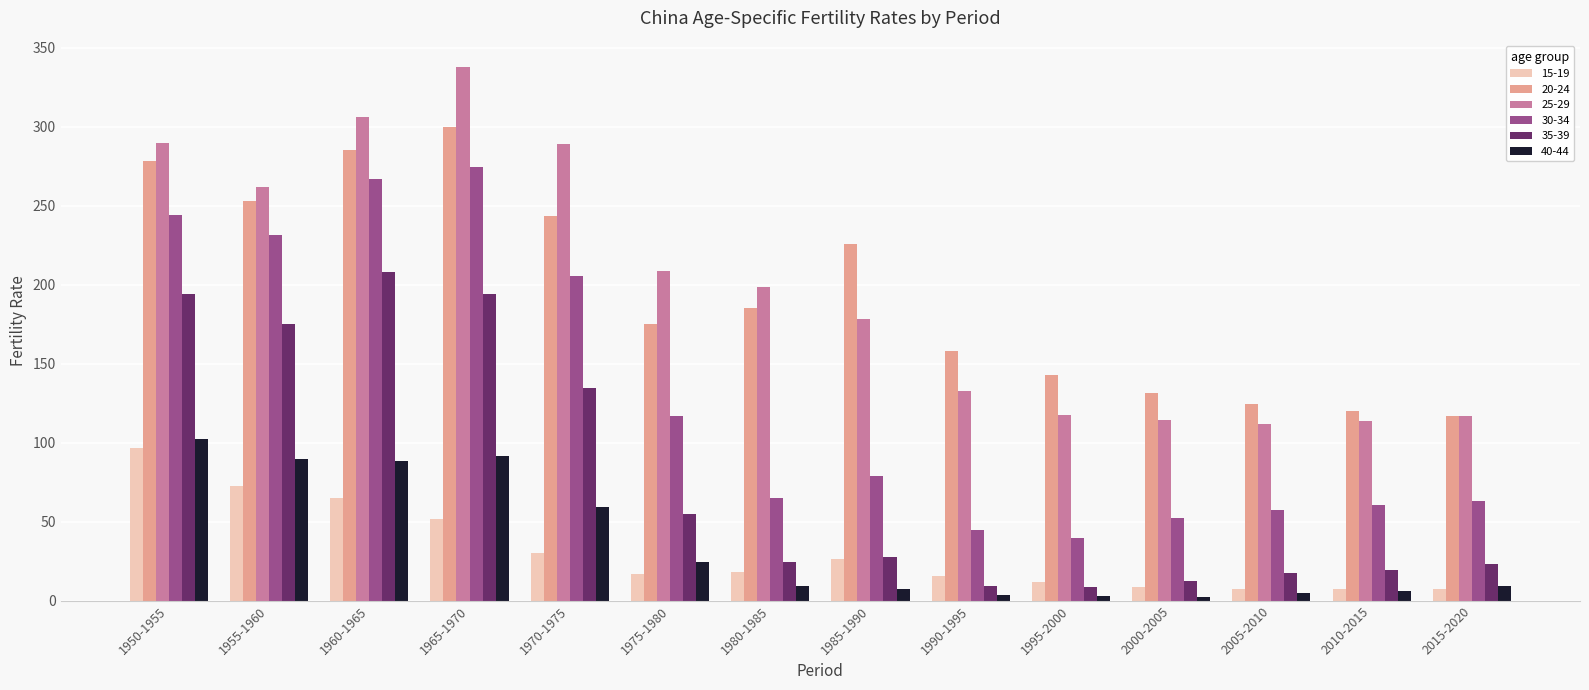

True or false: 40-44 has a value of 24.7 at 1975-1980.

True